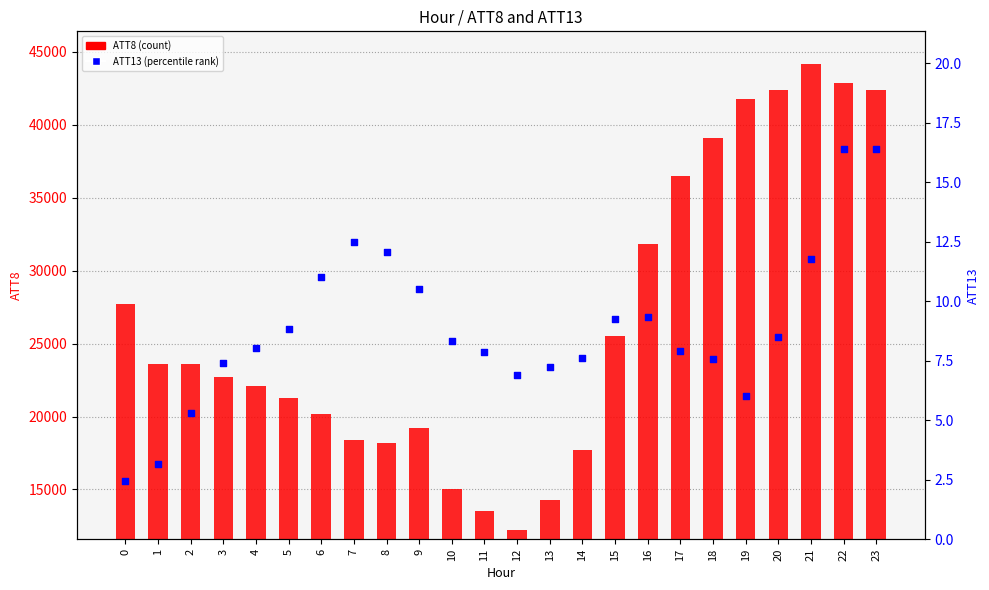

Is the value of ATT8 (count) at 8 greater than the value of ATT13 (percentile) at 5?

Yes